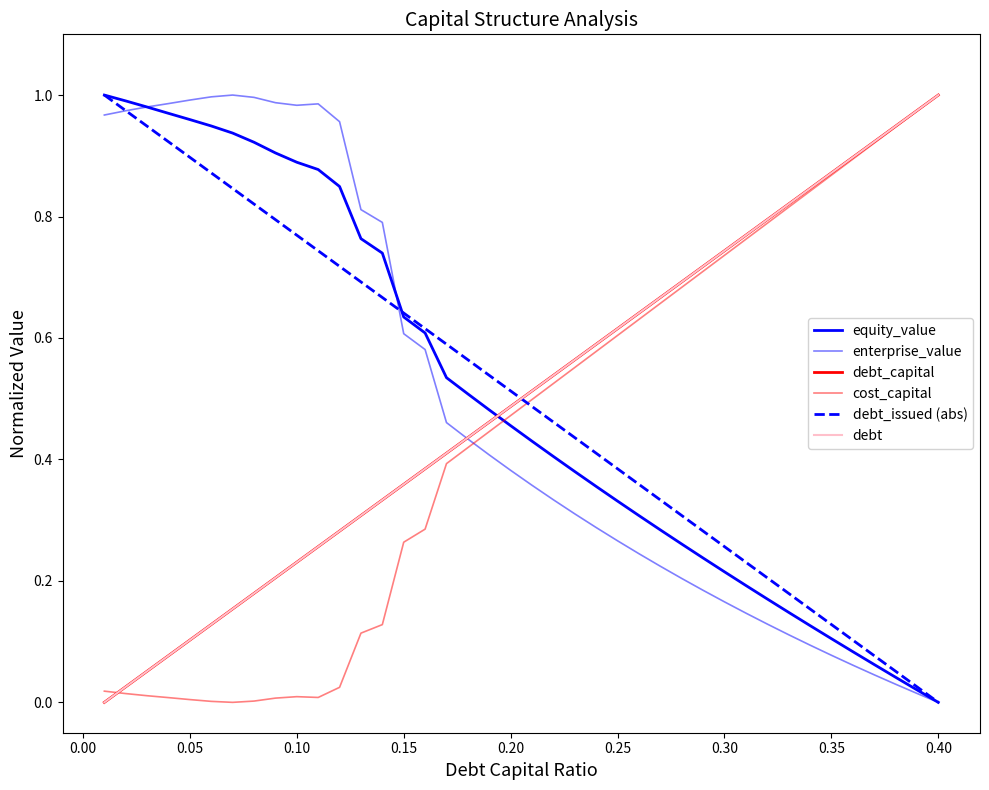

True or false: enterprise_value and debt_capital intersect in this chart.

True